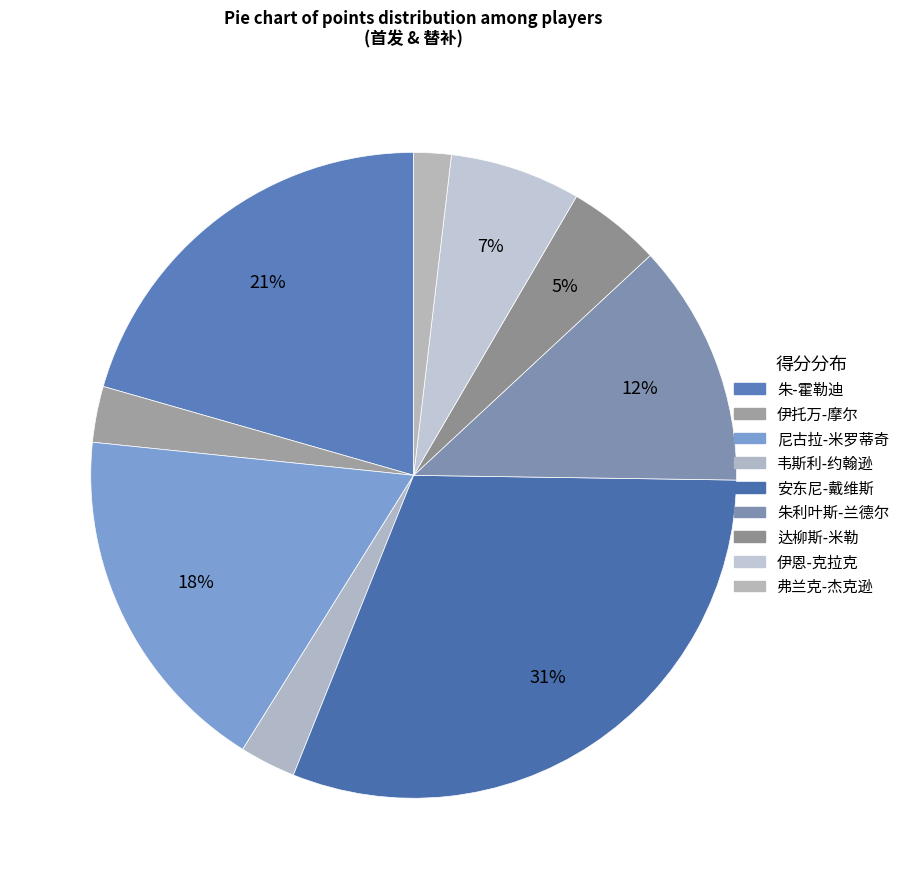

How many slices are in this pie chart?

9